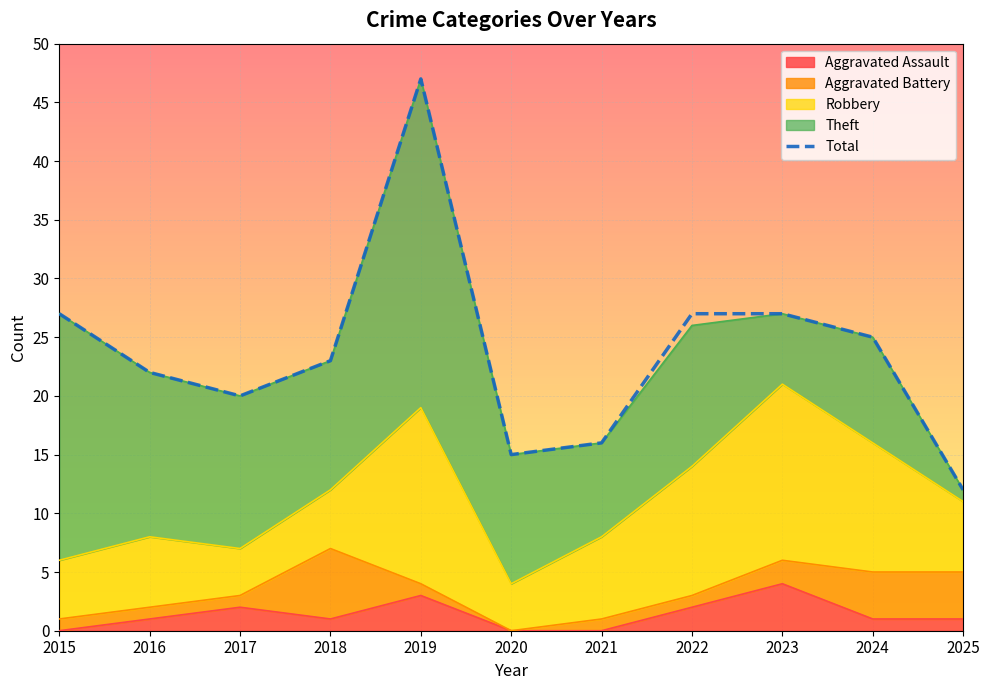

Rank the categories by value from lowest to highest.

2025, 2020, 2021, 2017, 2016, 2018, 2024, 2015, 2022, 2023, 2019